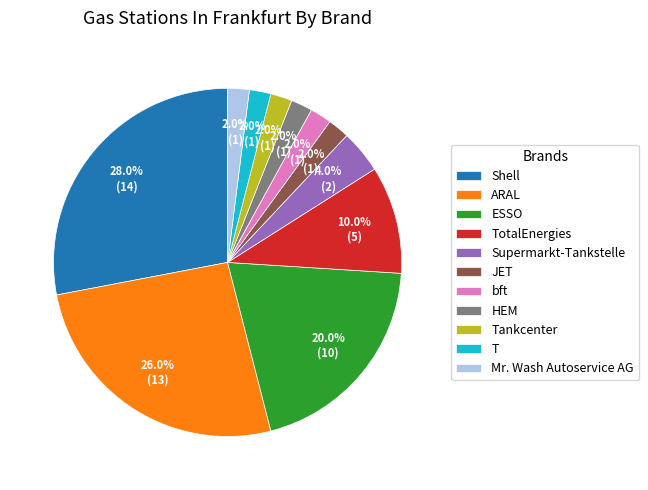

To the nearest percent, what percentage of the pie is HEM?

2%